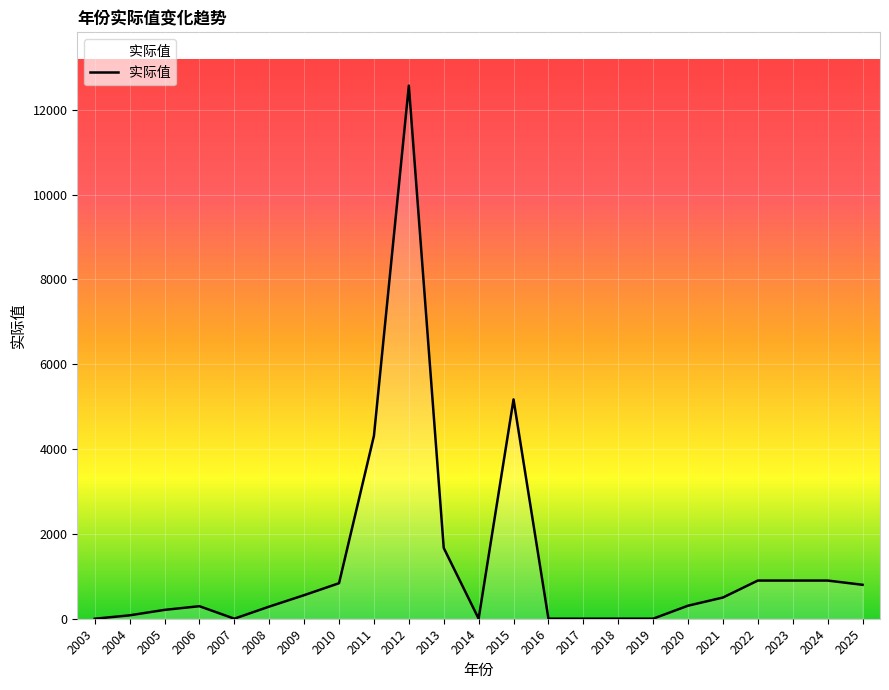

What is the change in value from 2011 to 2023?

-3412.0